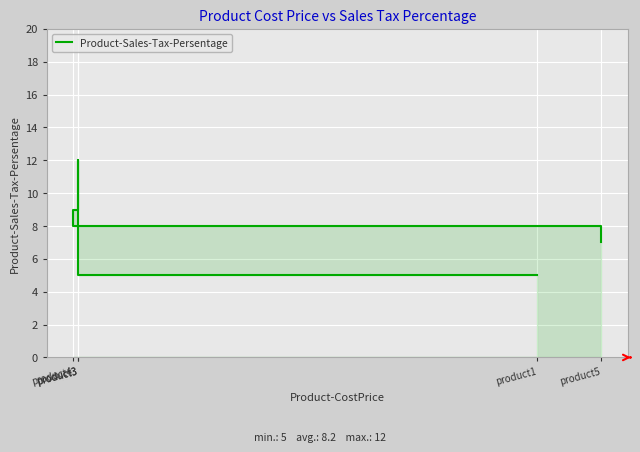

What is the change in value from product3 to product4?

-4